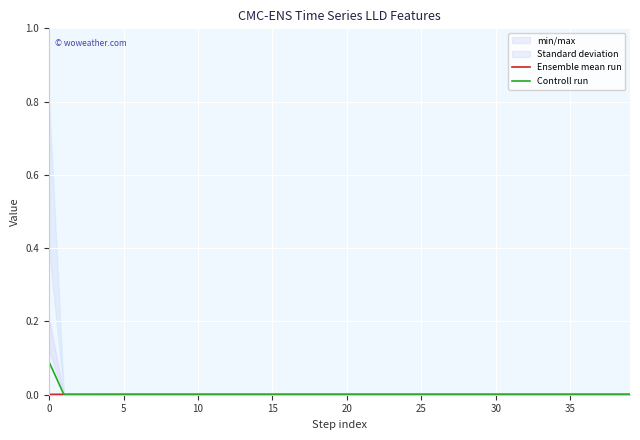

The Controll run series shows 0.0 at 9. True or false?

True